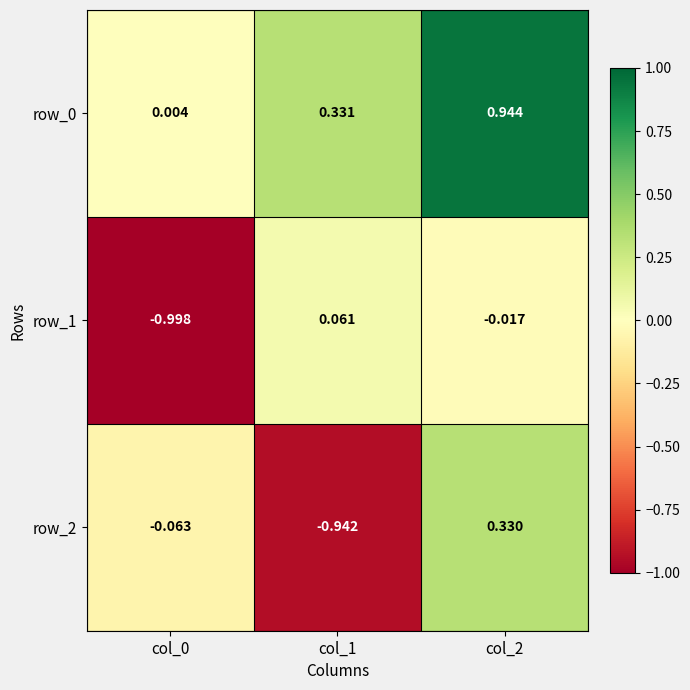

Is the value of row_2 at col_2 greater than the value of row_1 at col_2?

Yes